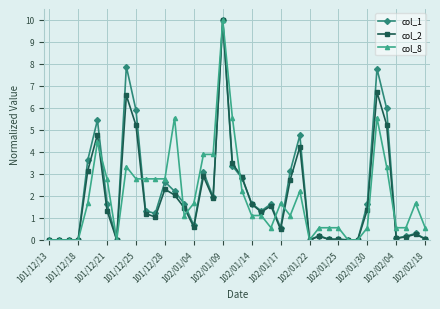

What is the maximum value shown in the chart?

10.0